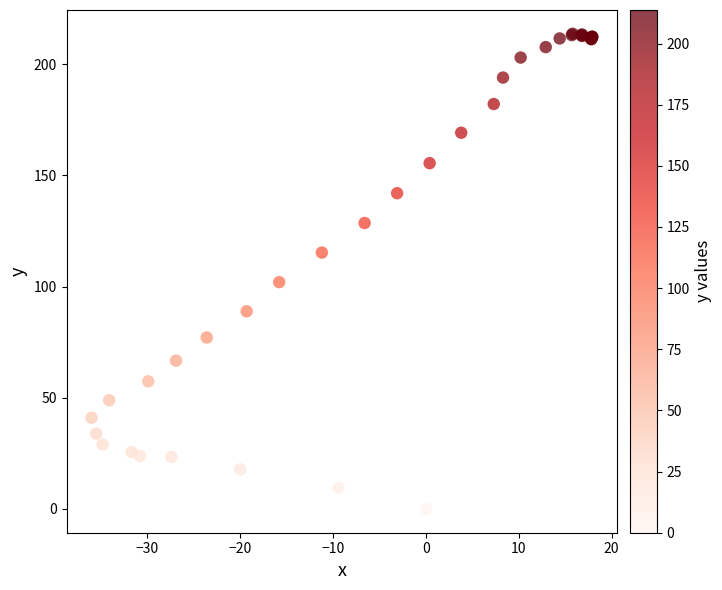

What Y value in the scatter plot is closest to 106?

102.0